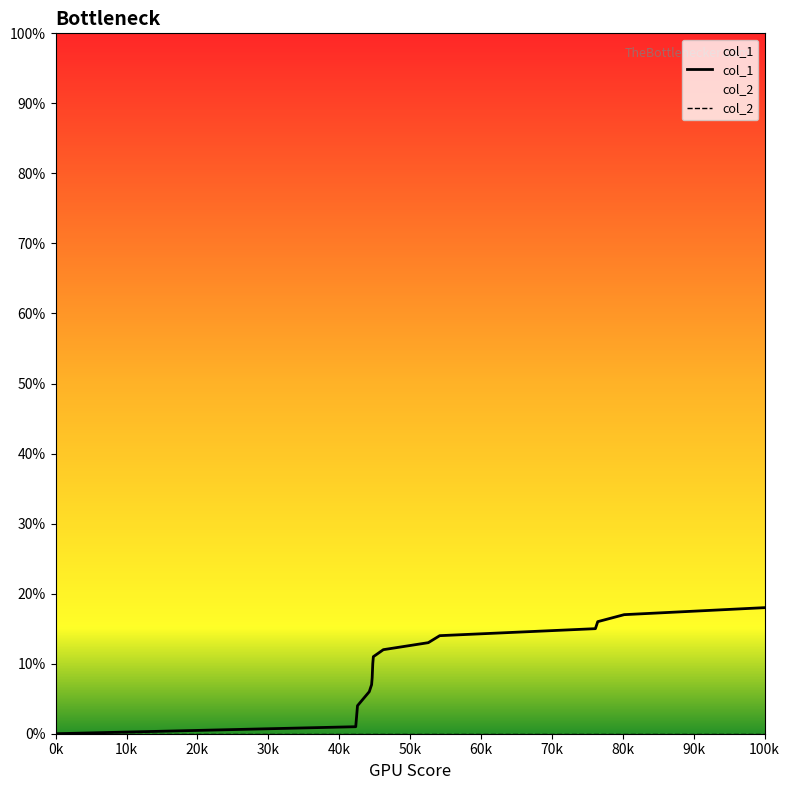

Reading left to right, transcribe all the data shown in this chart.

0	1	2	4	5	6	7	8	10	11	12	13	14	15	16	17	18